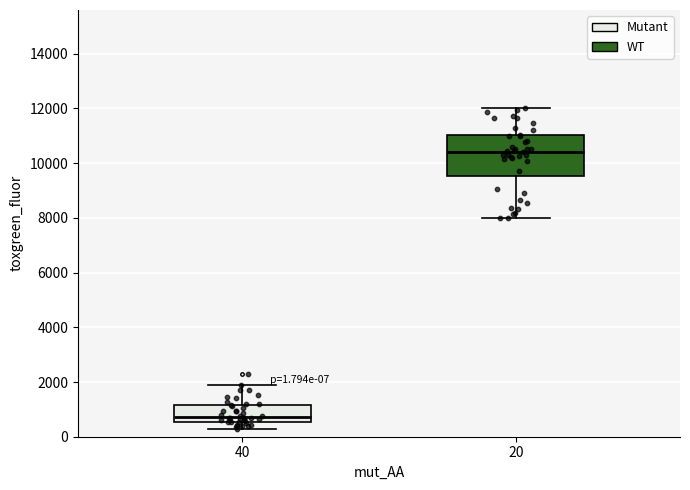

Which box has the highest median line?

20